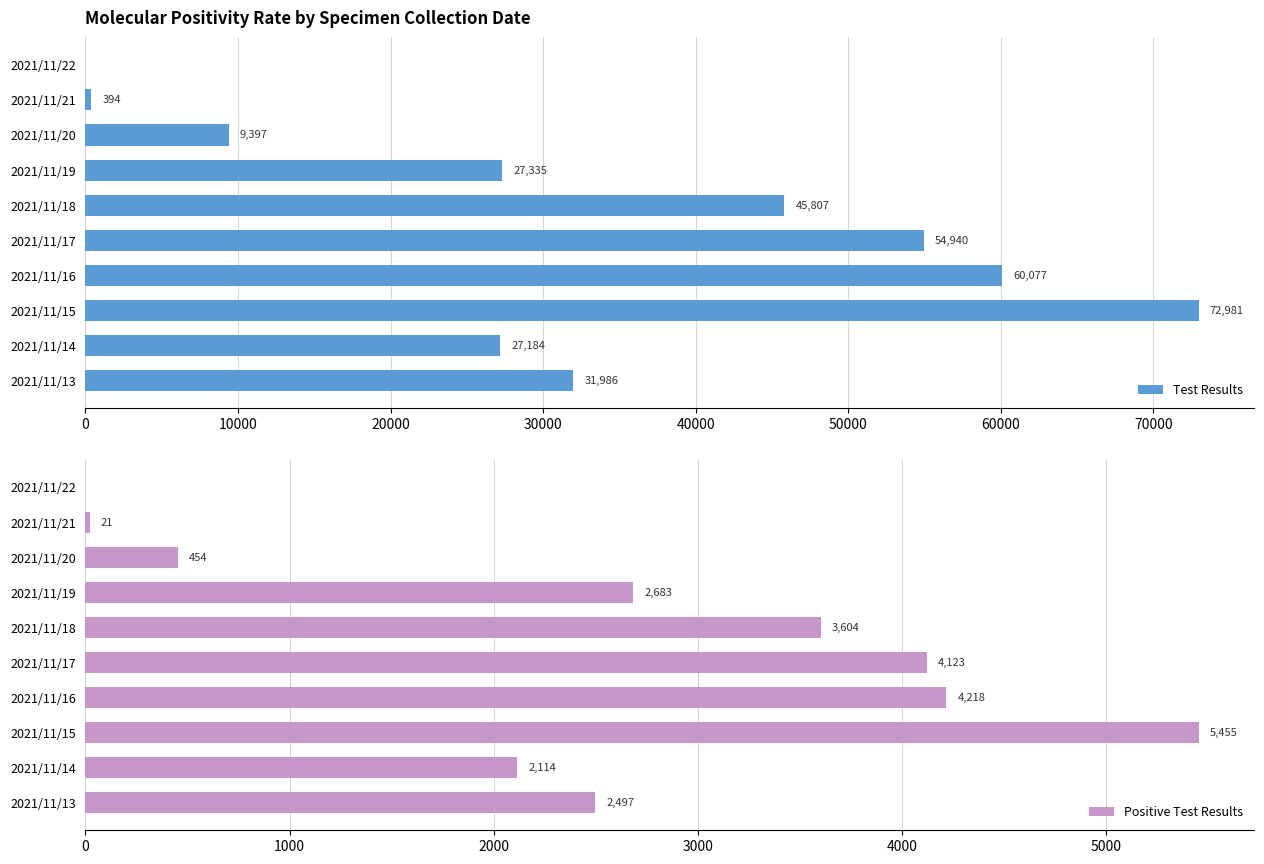

What is the sum of all Test Results values?

330101